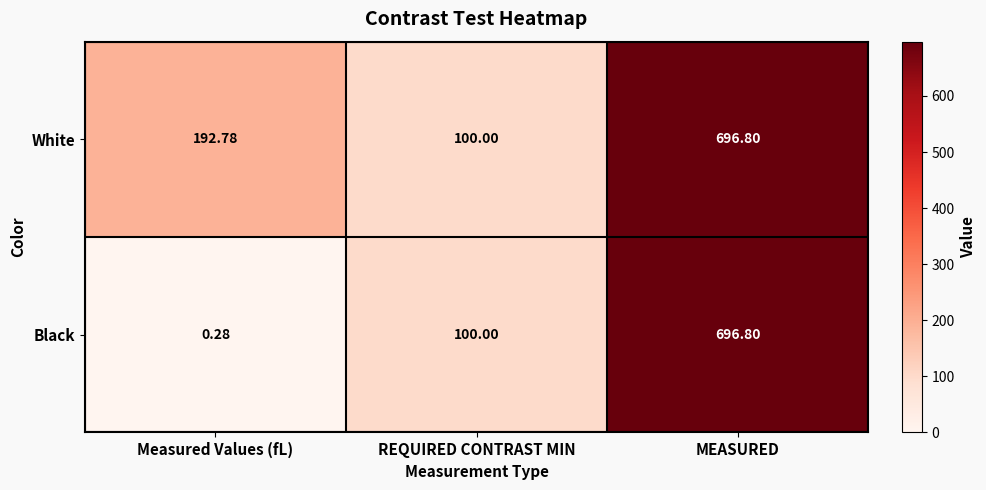

Is the value of White at Measured Values (fL) greater than the value of Black at Measured Values (fL)?

Yes